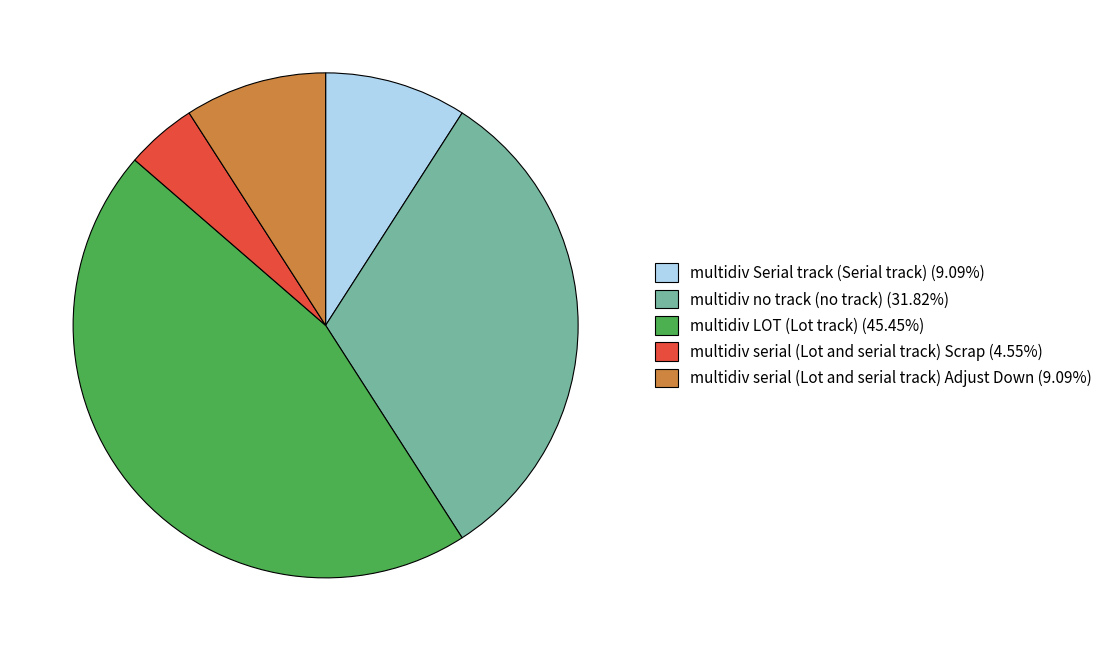

Is it true that multidiv Serial track (Serial track) is 1% of the pie?

False